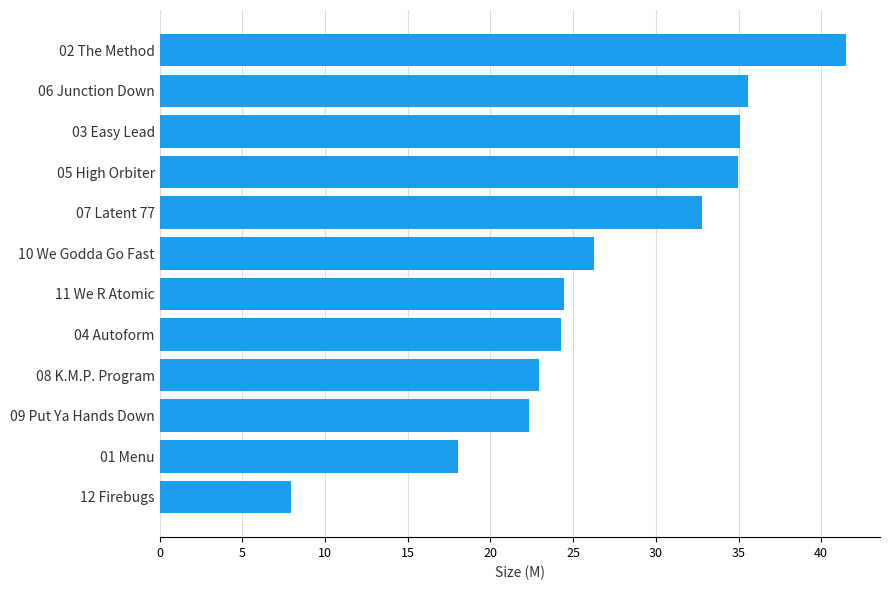

What is the difference between the values at 03 Easy Lead and 07 Latent 77?

2.3